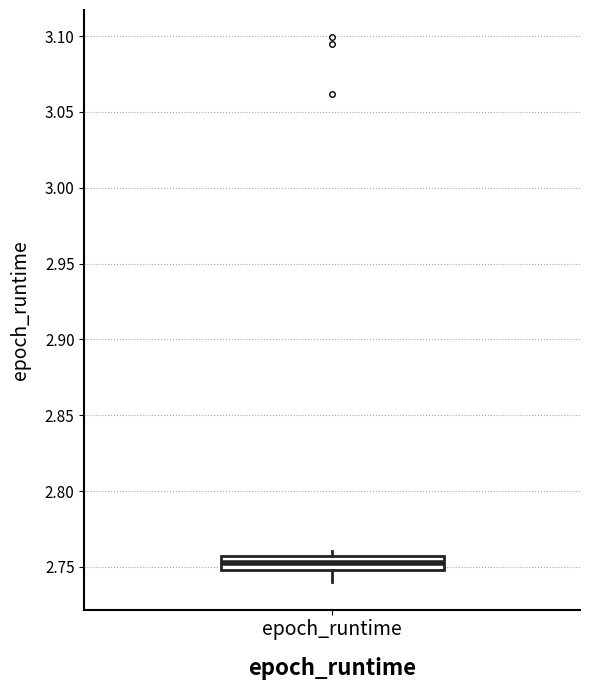

Transcribe this box plot: give where the median line is, the range the box spans, and where the two whiskers end, as read against the y-axis. The values are not printed on the chart, so give them approximately, as read against the axis.

median 2.75 (inside the box), box 2.75 to 2.76, whiskers 2.74 to 2.76 (just above the box's upper edge)